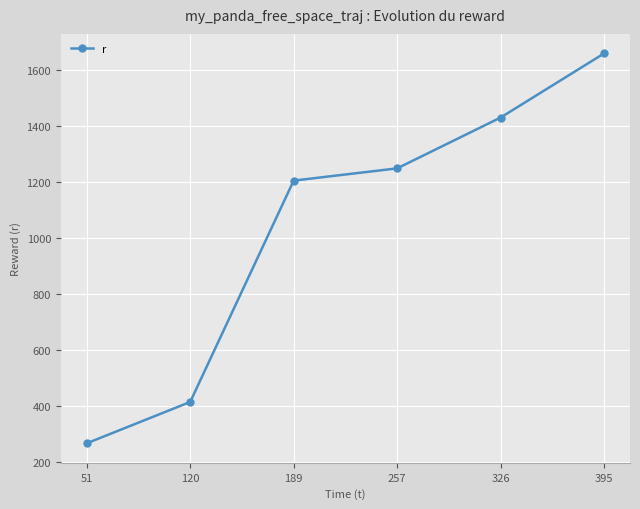

Count the number of values greater than 1249.

3